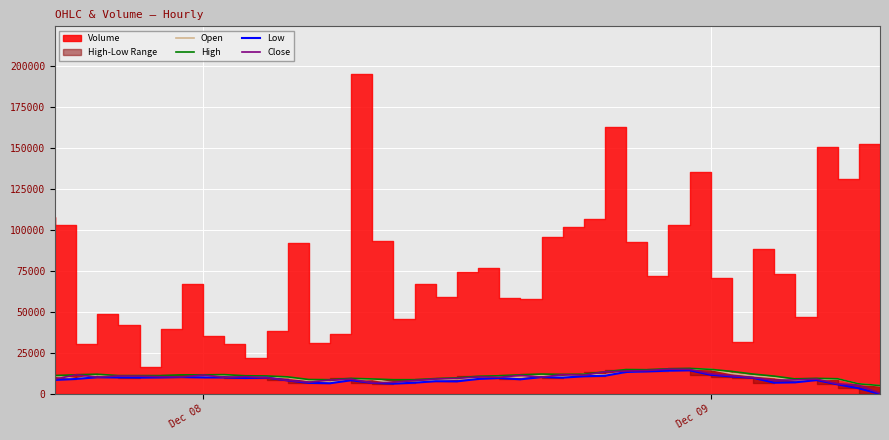

What is the maximum value for Close?

15156.8